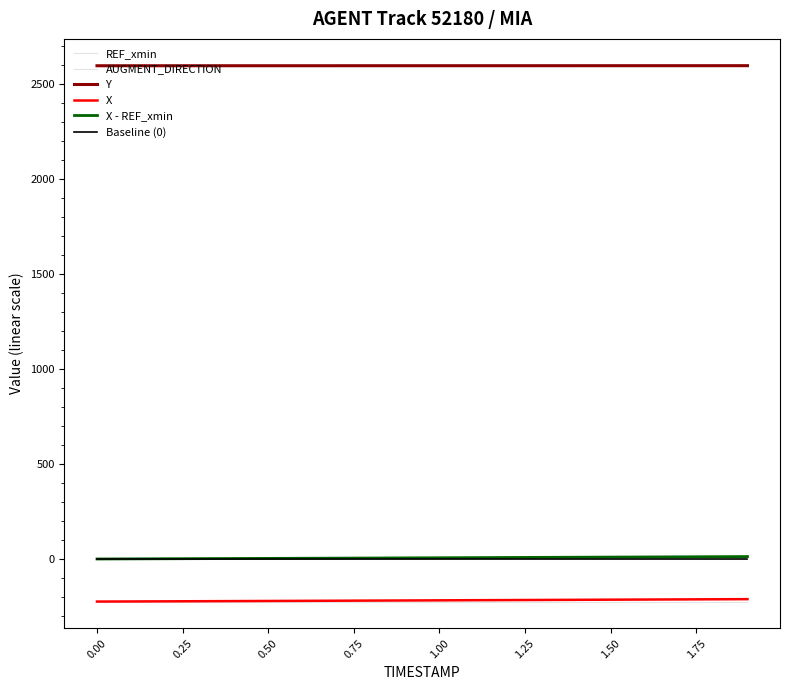

What is the maximum value for X?

-211.5